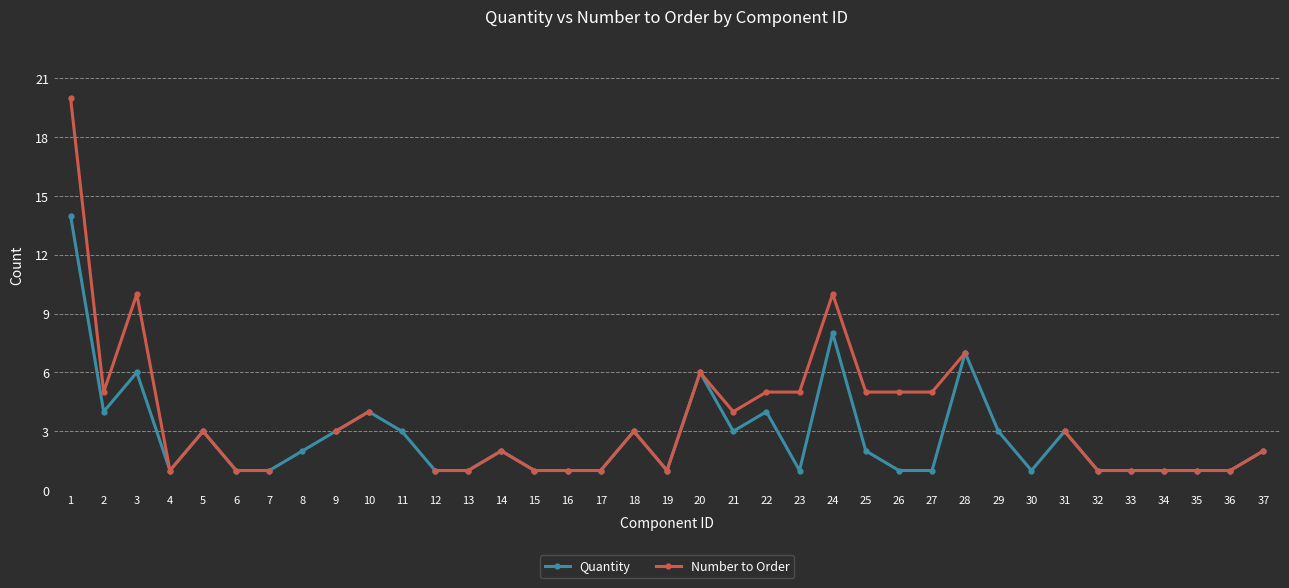

Which series changed the most between 16 and 30?

Quantity